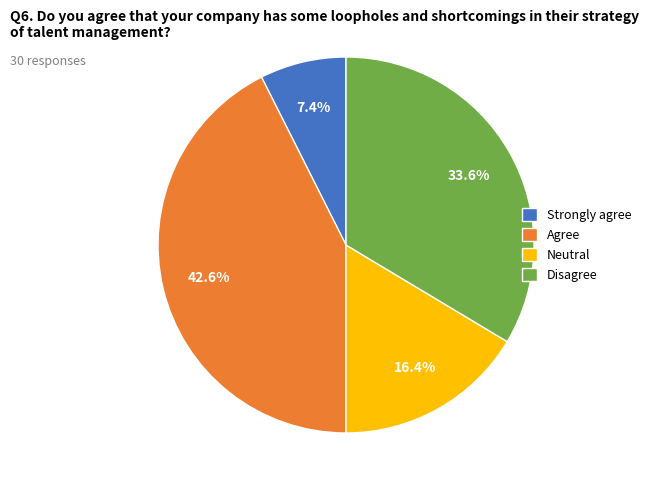

What is the ratio of the value at Disagree to the value at Neutral?

2.0